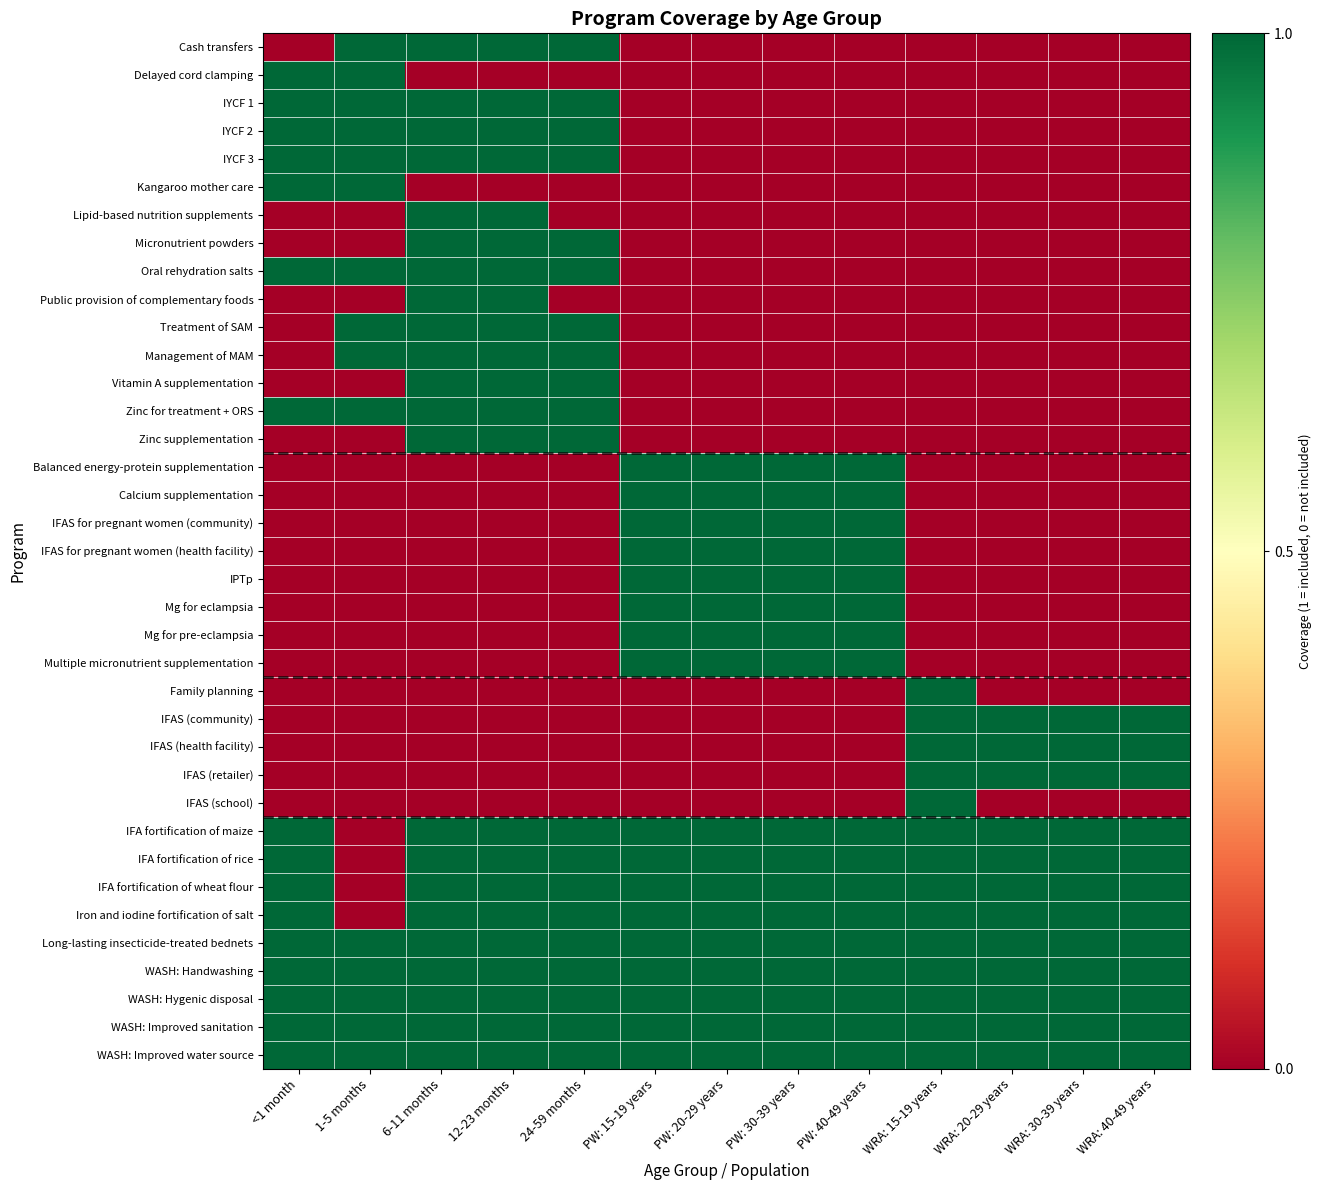

At how many categories does at least one series exceed 0?

13